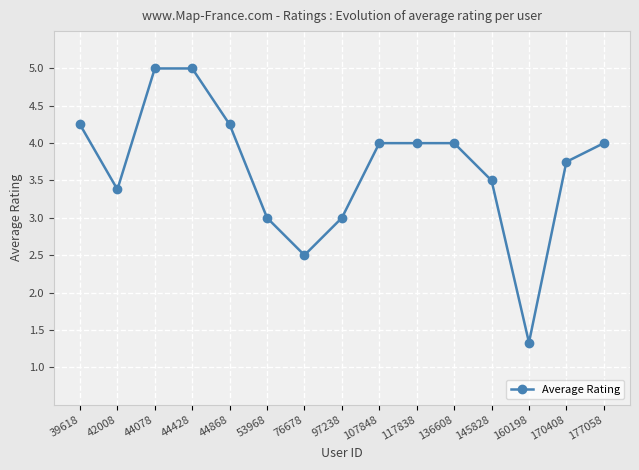

How many lines are shown in the chart?

1